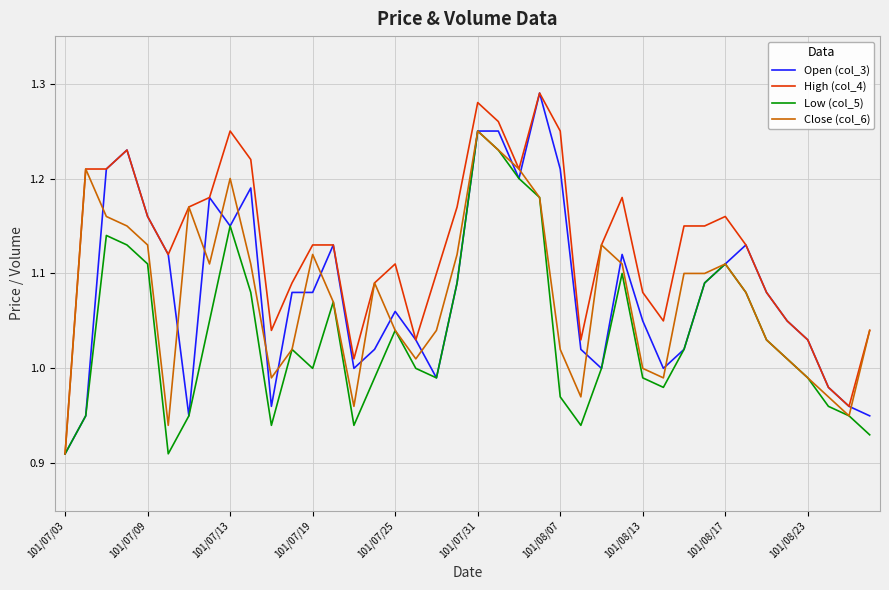

Which series has the largest total across all categories?

High (col_4)